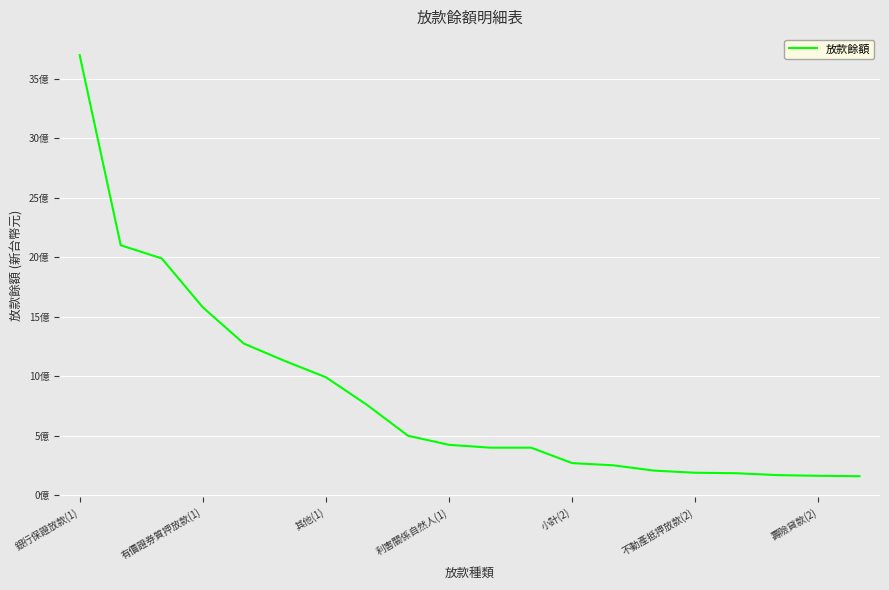

Does the chart display data point markers on the line(s)?

No